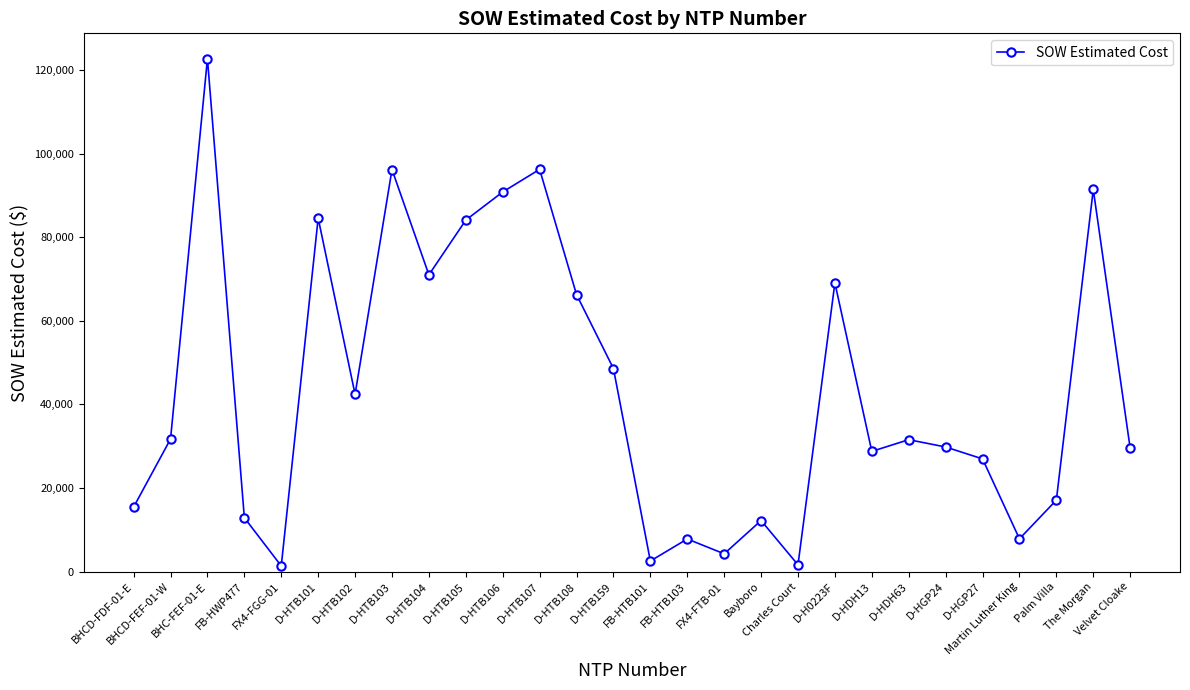

The chart shows a value of 84564.5 at D-HTB101. True or false?

True